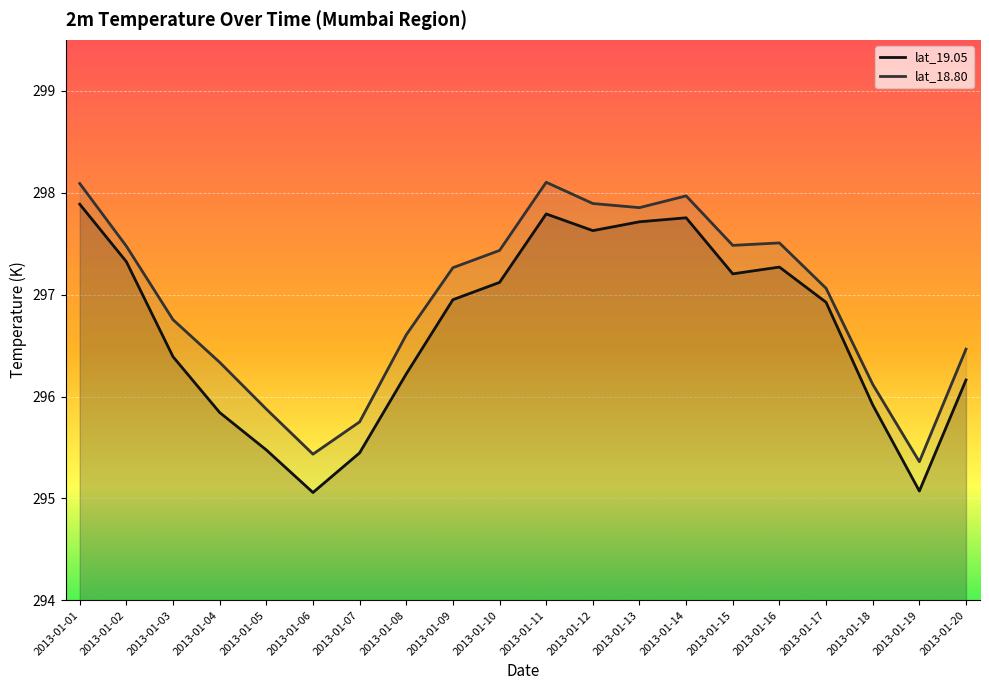

Which series has the widest spread of values?

lat_19.05